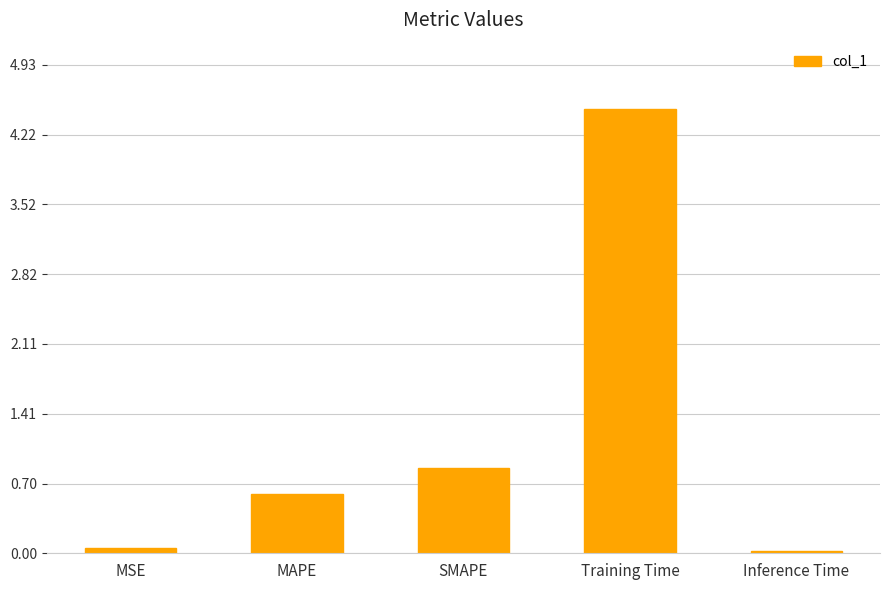

The value at Inference Time is 0.0. True or false?

True